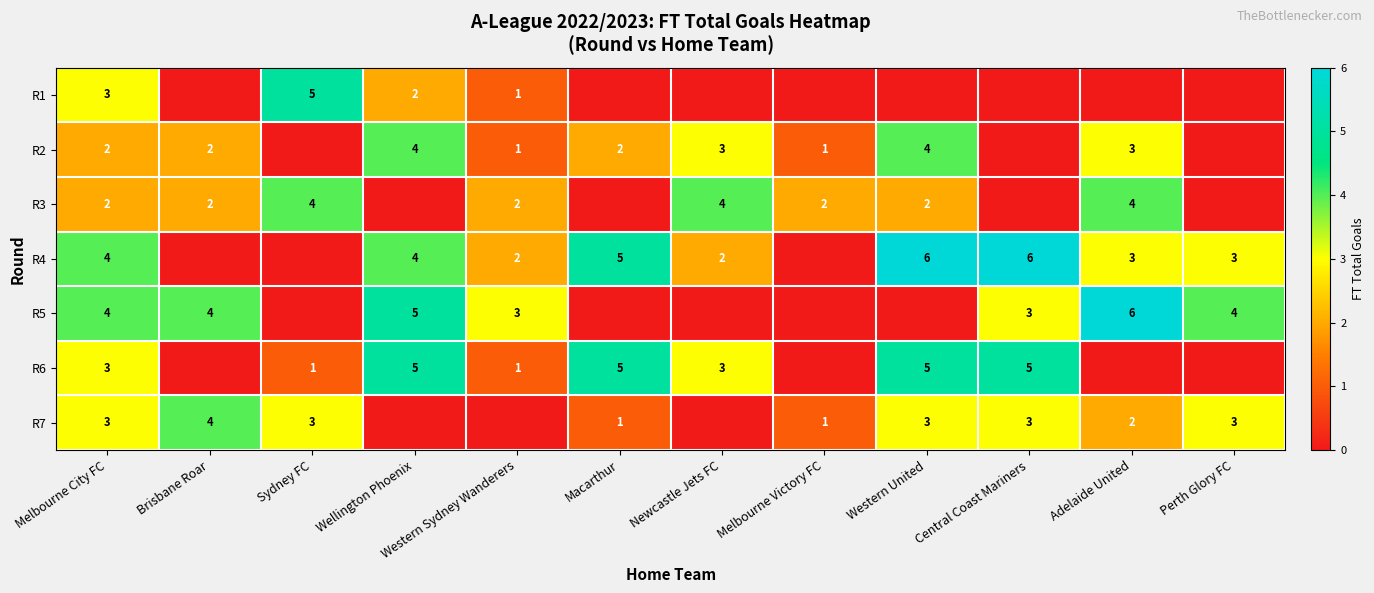

The value of R3 at Sydney FC is 2. True or false?

False